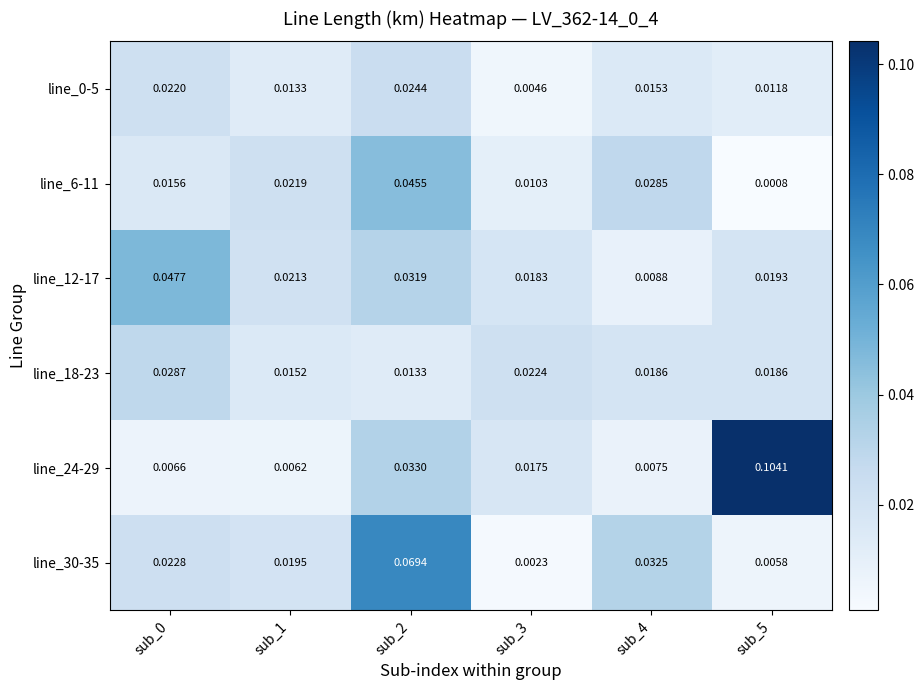

Is the value of line_6-11 at sub_5 greater than the value of line_0-5 at sub_2?

No